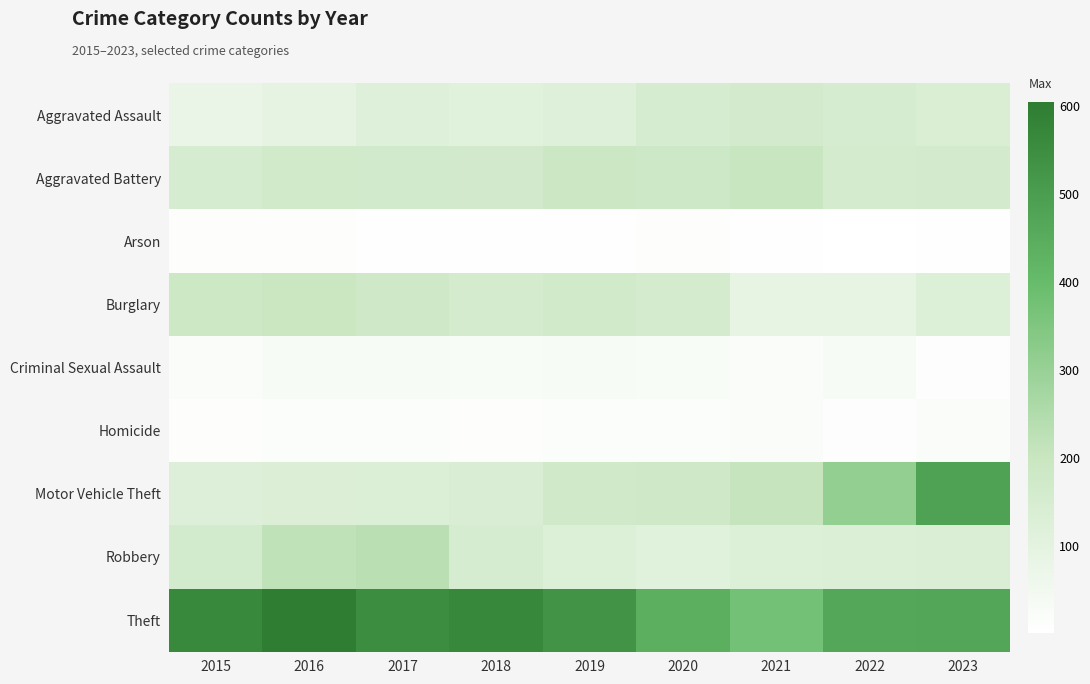

Between 2021 and 2023, which series saw the biggest shift?

Motor Vehicle Theft